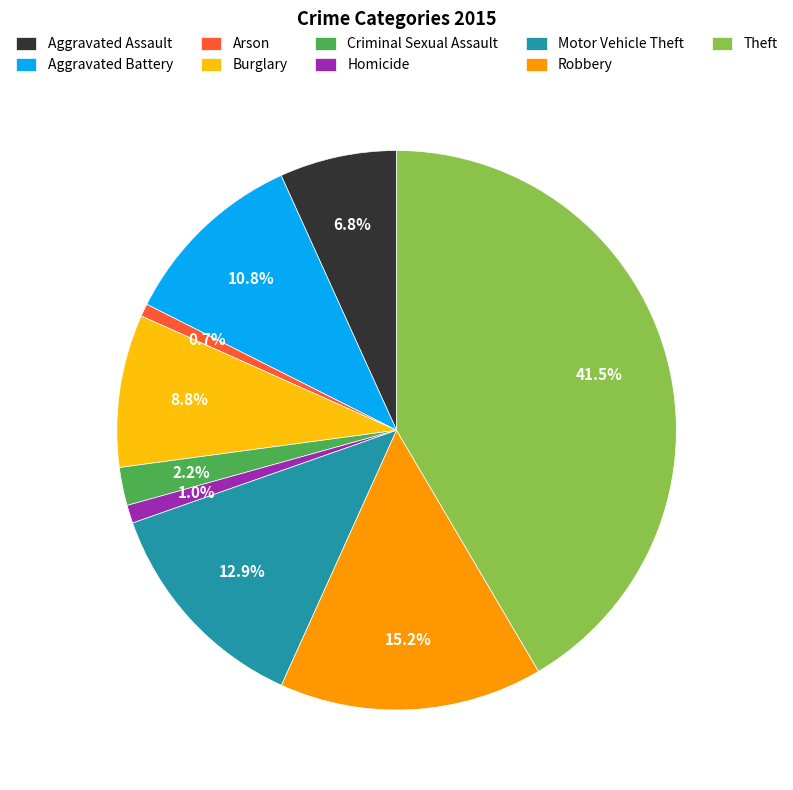

Is Homicide the majority of the pie?

No